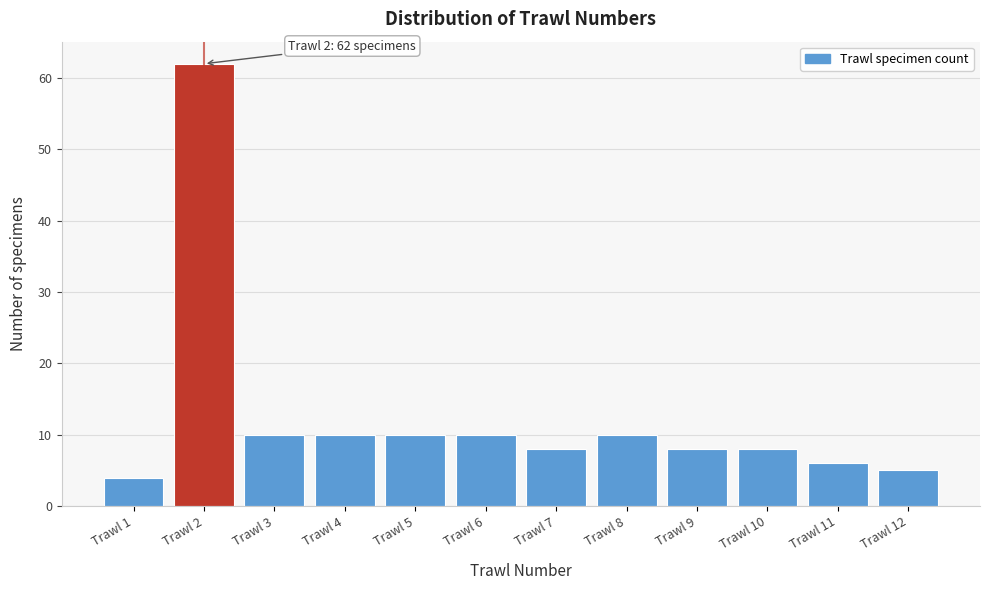

Reading left to right, extract all data points from this chart.

4	62	10	10	10	10	8	10	8	8	6	5